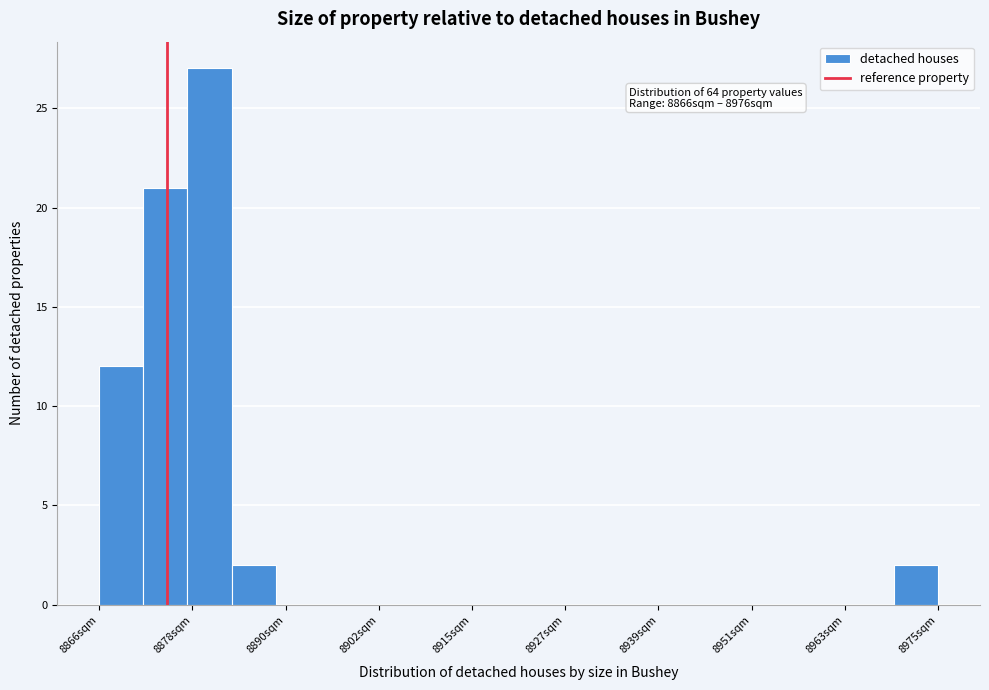

Read against the x-axis, roughly where is the centre of the tallest bar?

8880